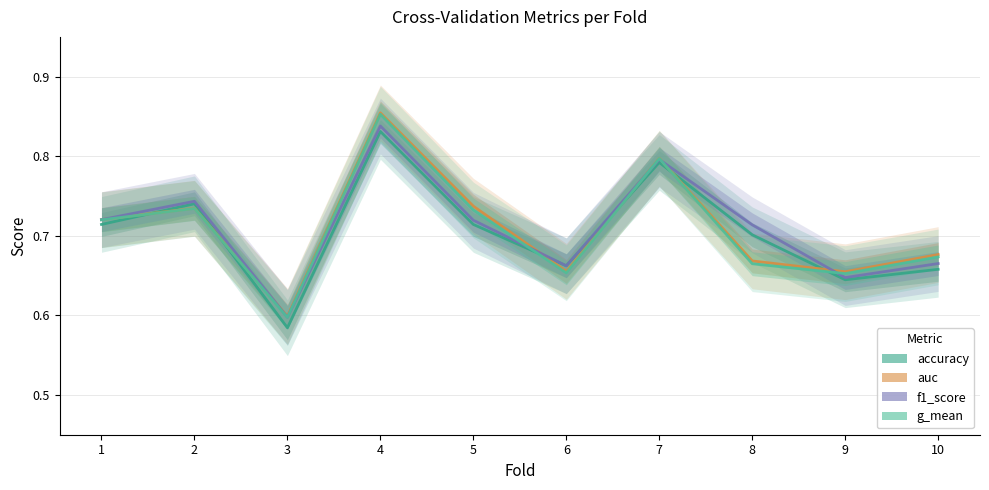

How many categories are shown in the chart?

10